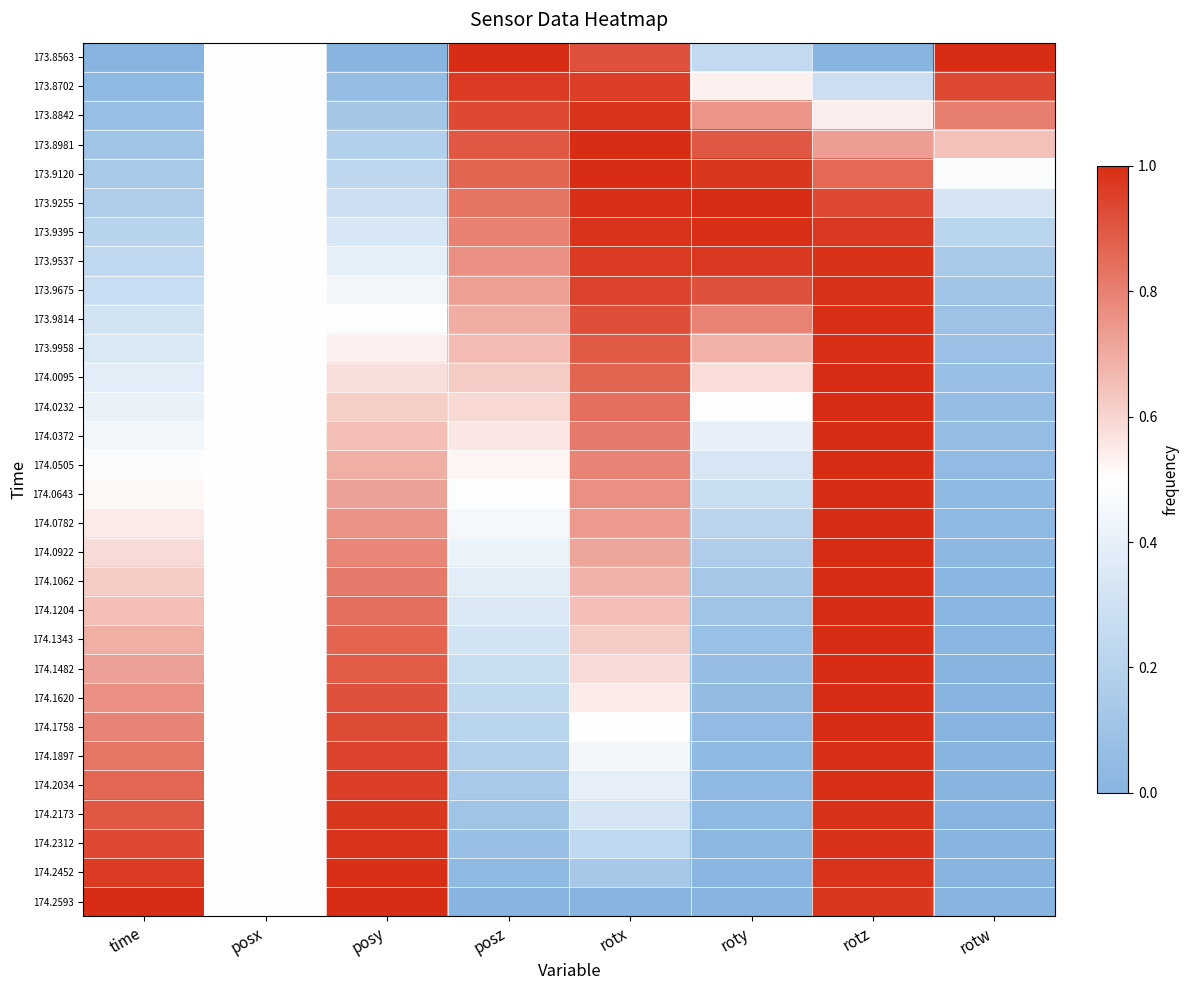

Which series has the largest total across all categories?

173.9120